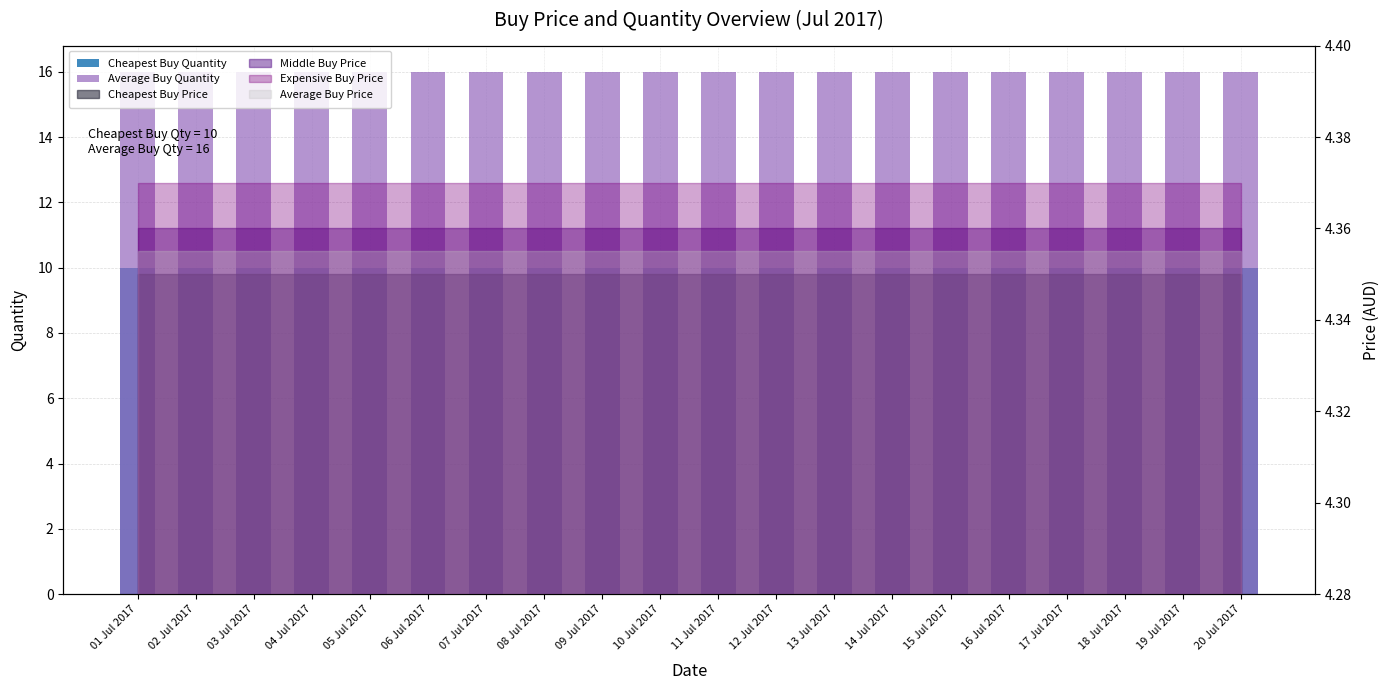

Which series has the largest total across all categories?

Average Buy Quantity